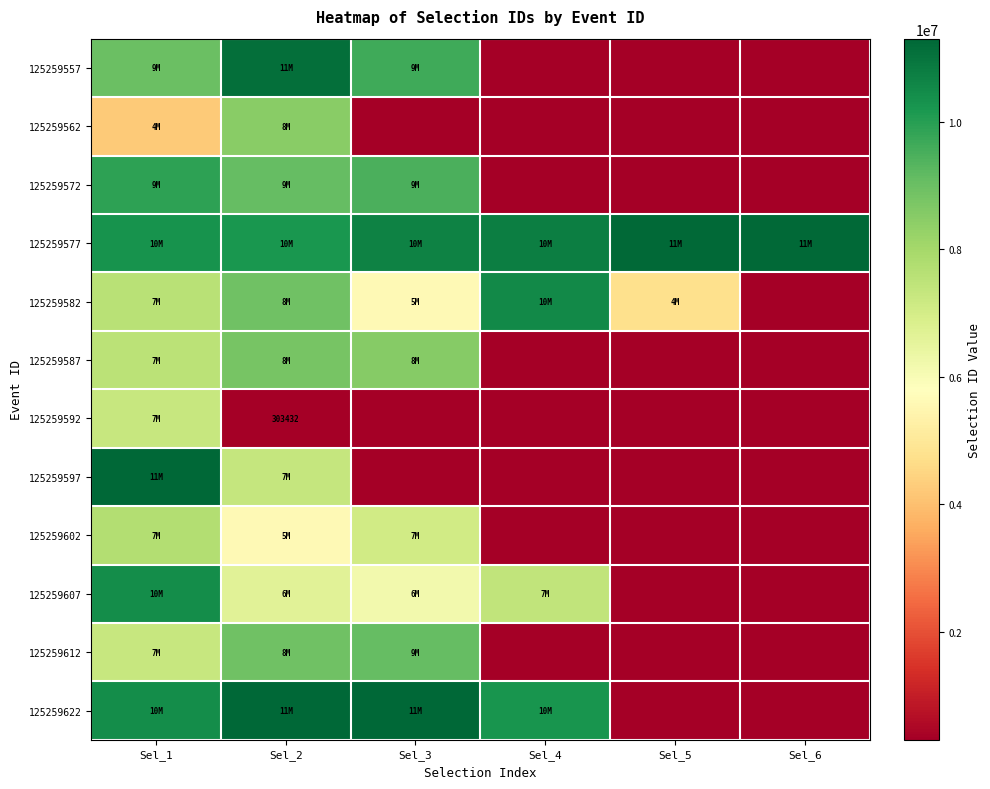

Is the value of 125259582 at Sel_2 greater than the value of 125259562 at Sel_1?

Yes